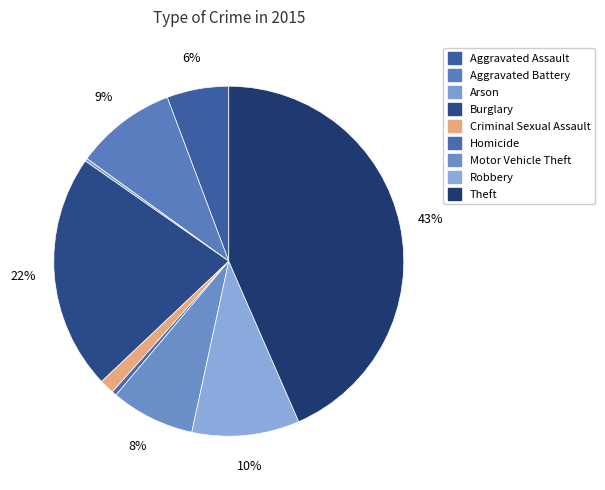

What is the smallest slice in the pie chart?

Arson